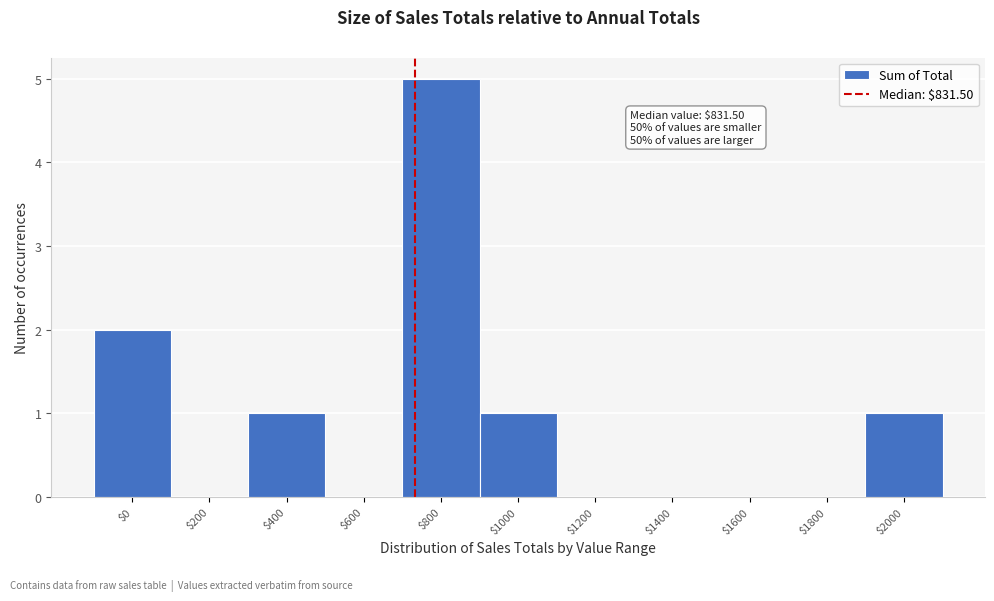

Is it true that the value at $1600 is -2?

False